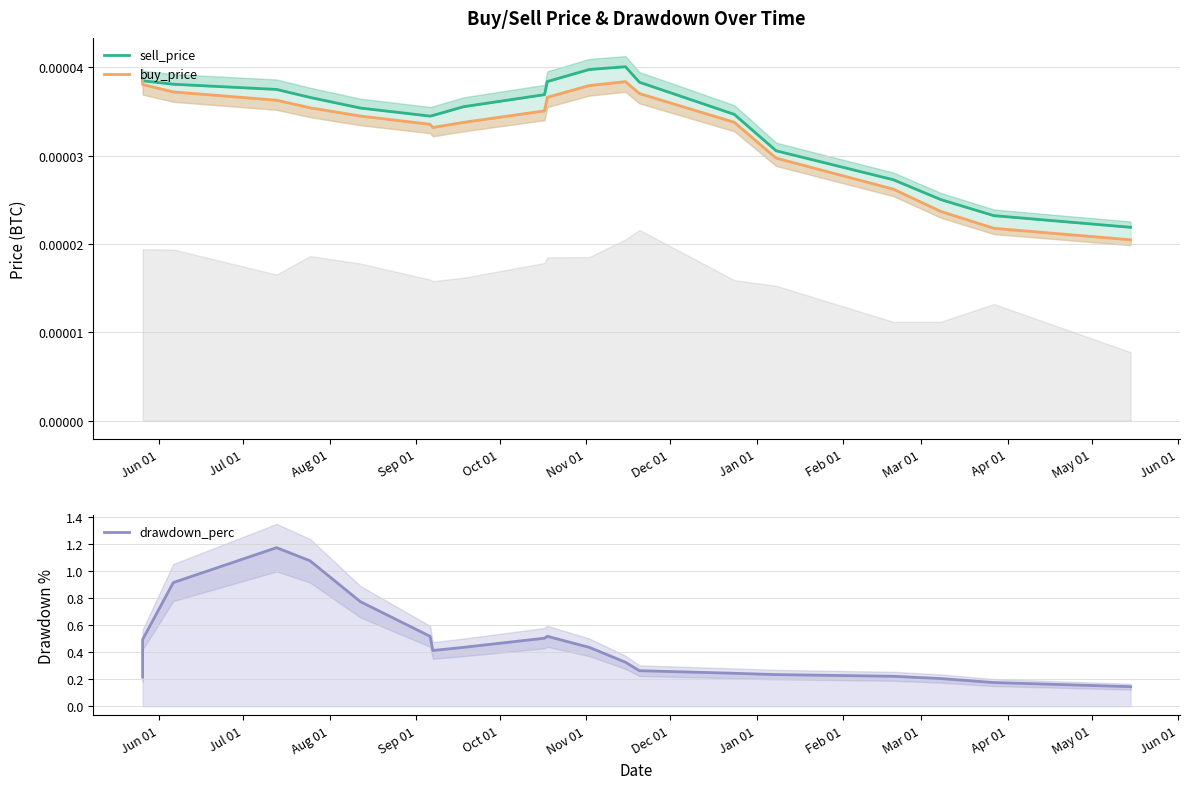

True or false: sell_price and drawdown_perc cross at least once.

False